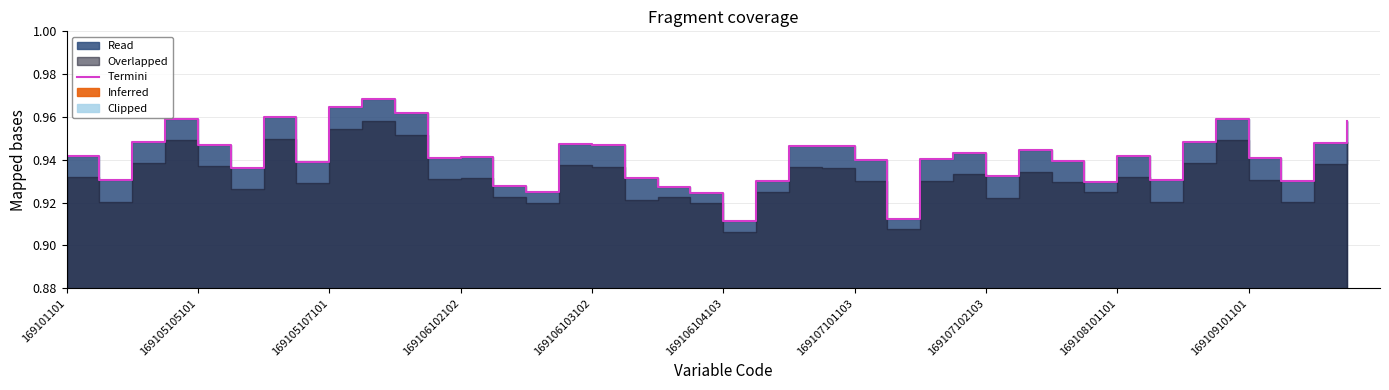

True or false: the data shows 1.6 at 38.

False